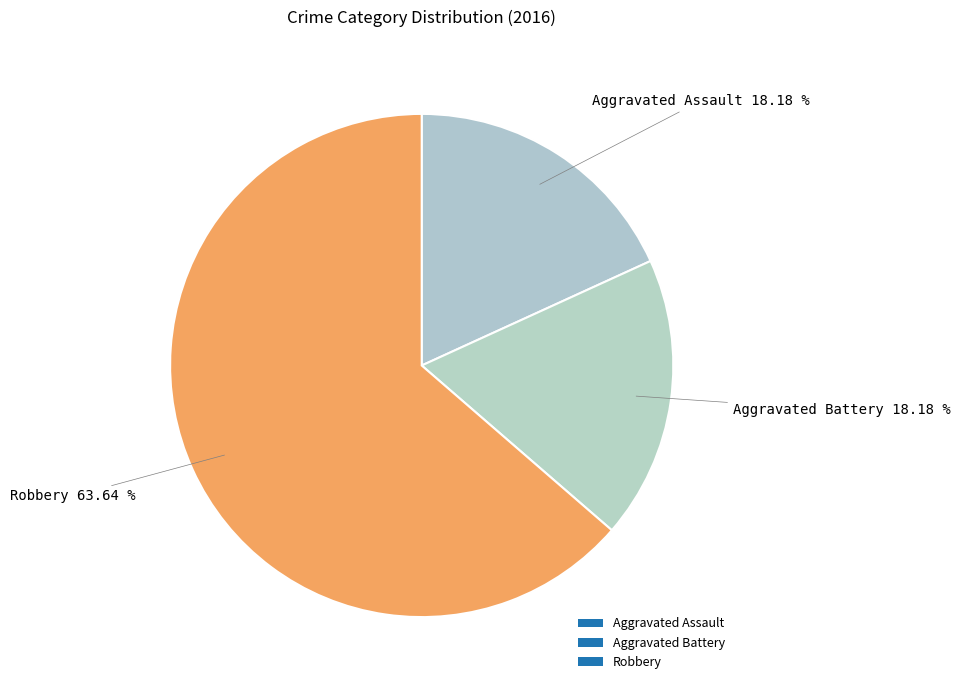

To the nearest percent, what percentage of the pie is Robbery?

64%